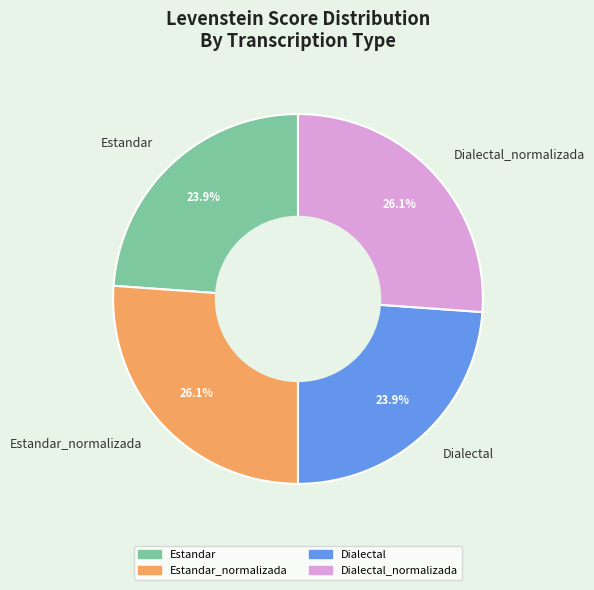

How many slices are in this pie chart?

4